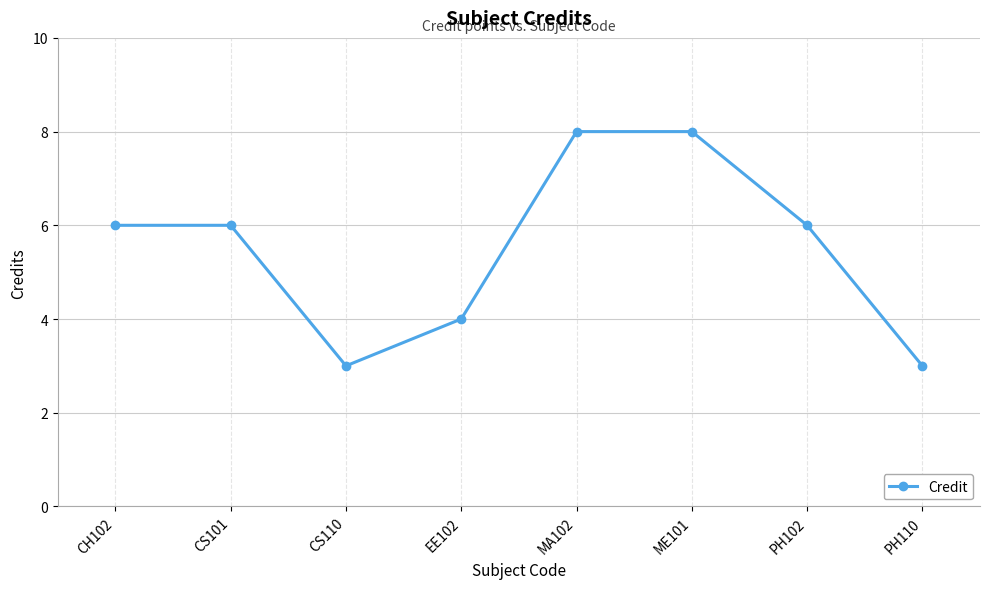

What is the label of the 1st point from the left?

CH102